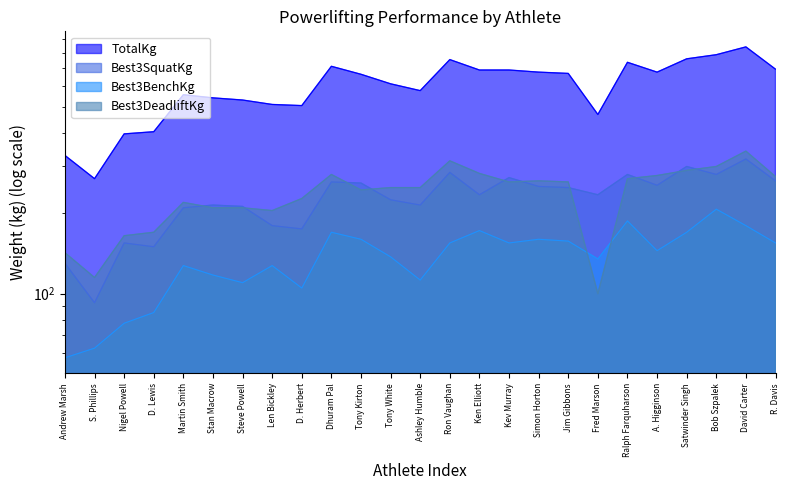

What position from the left is Martin Smith?

5